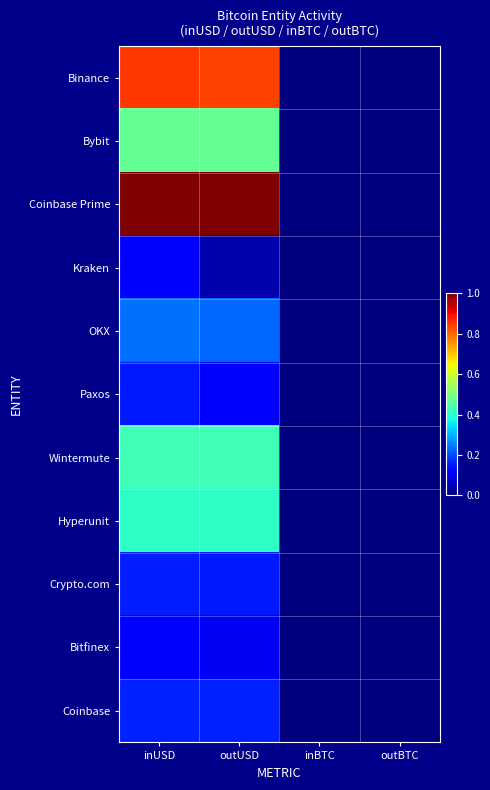

Reading left to right, extract all data points from this chart.

Binance: inUSD=0.9	outUSD=0.8	inBTC=0.0	outBTC=0.0
Bybit: inUSD=0.5	outUSD=0.5	inBTC=0.0	outBTC=0.0
Coinbase Prime: inUSD=1.0	outUSD=1.0	inBTC=0.0	outBTC=0.0
Kraken: inUSD=0.1	outUSD=0.0	inBTC=0.0	outBTC=0.0
OKX: inUSD=0.2	outUSD=0.2	inBTC=0.0	outBTC=0.0
Paxos: inUSD=0.1	outUSD=0.1	inBTC=0.0	outBTC=0.0
Wintermute: inUSD=0.4	outUSD=0.4	inBTC=0.0	outBTC=0.0
Hyperunit: inUSD=0.4	outUSD=0.4	inBTC=0.0	outBTC=0.0
Crypto.com: inUSD=0.2	outUSD=0.2	inBTC=0.0	outBTC=0.0
Bitfinex: inUSD=0.1	outUSD=0.1	inBTC=0.0	outBTC=0.0
Coinbase: inUSD=0.2	outUSD=0.2	inBTC=0.0	outBTC=0.0